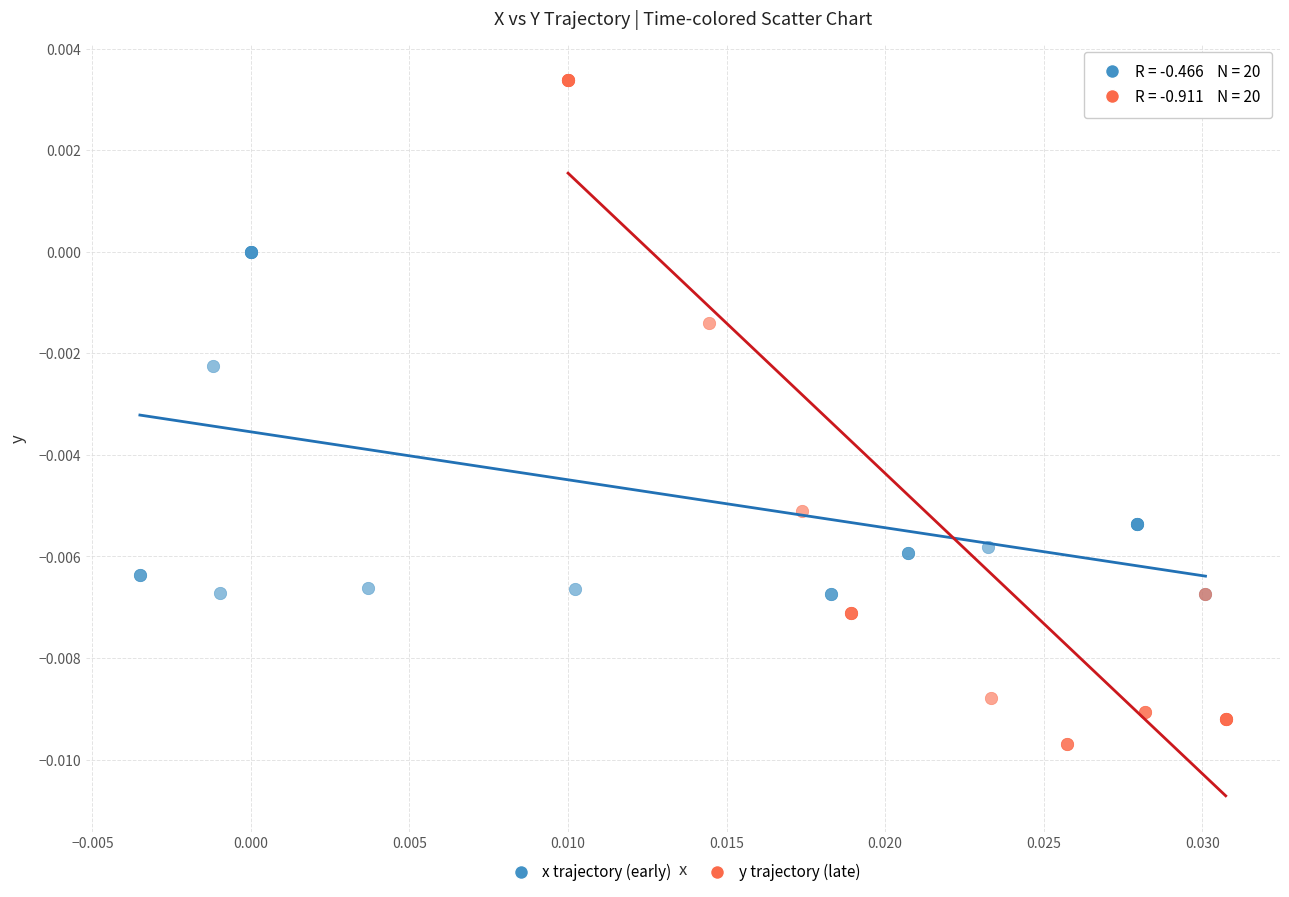

Which series reaches the minimum Y coordinate?

y trajectory (late)